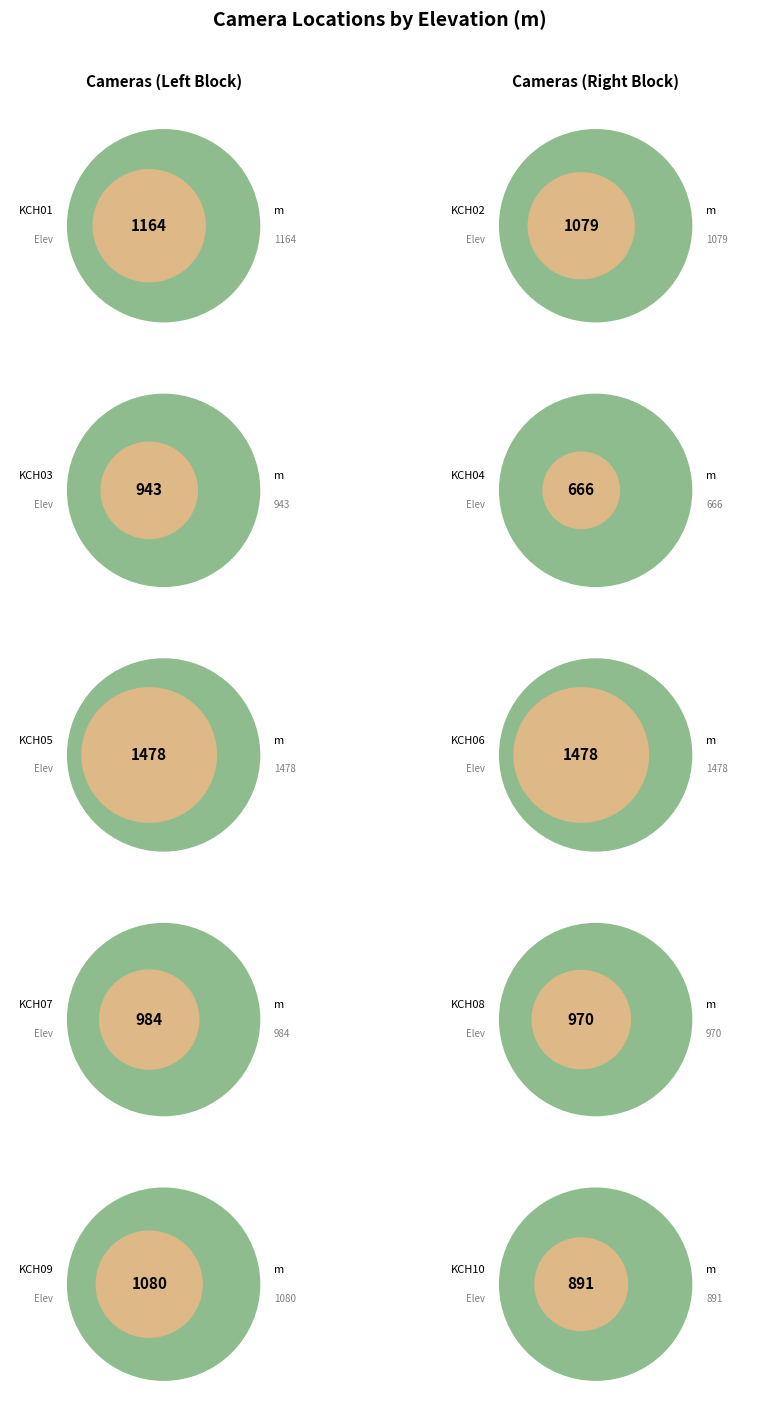

Is there a majority slice in this chart?

No